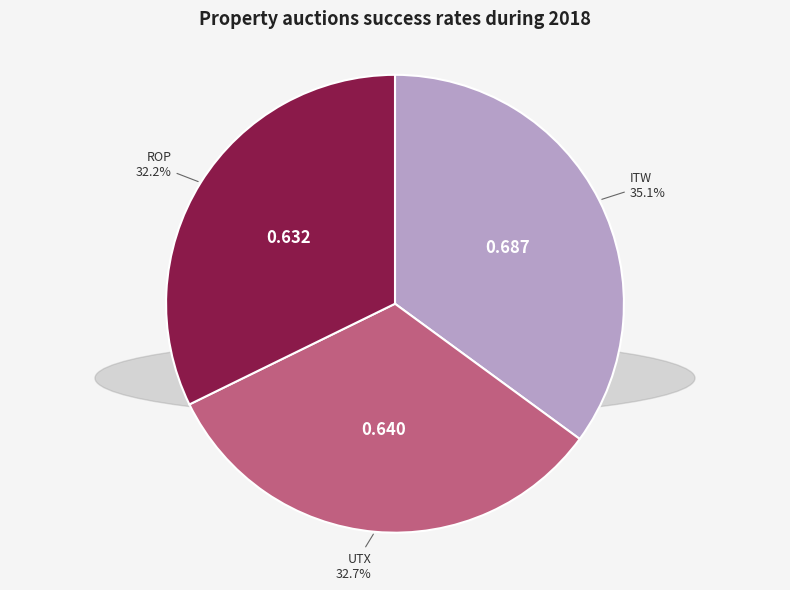

What percentage is the ITW slice, to the nearest percent?

35%